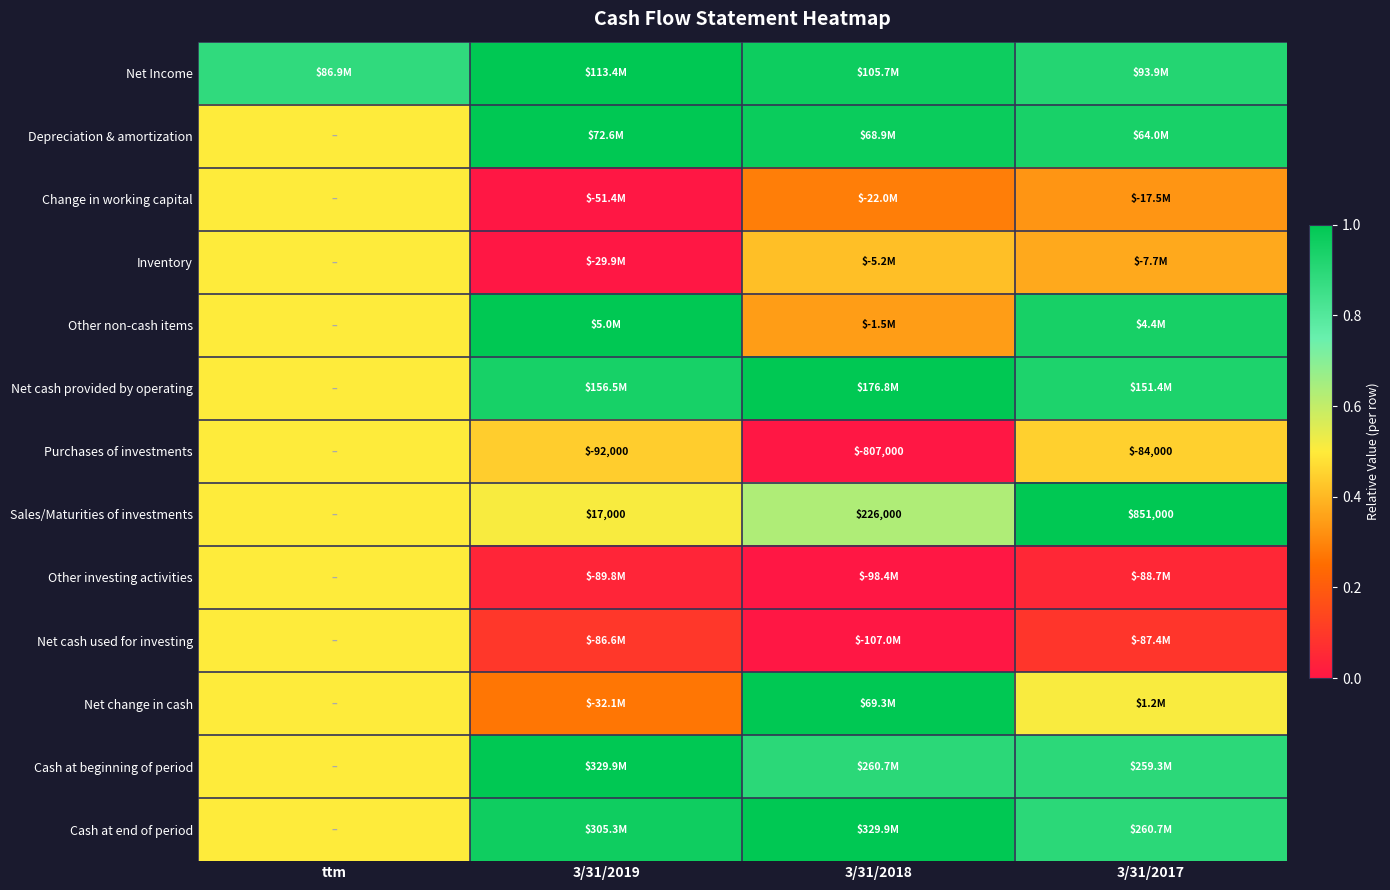

The value of Net cash provided by operating at 3/31/2017 is 0.6. True or false?

False